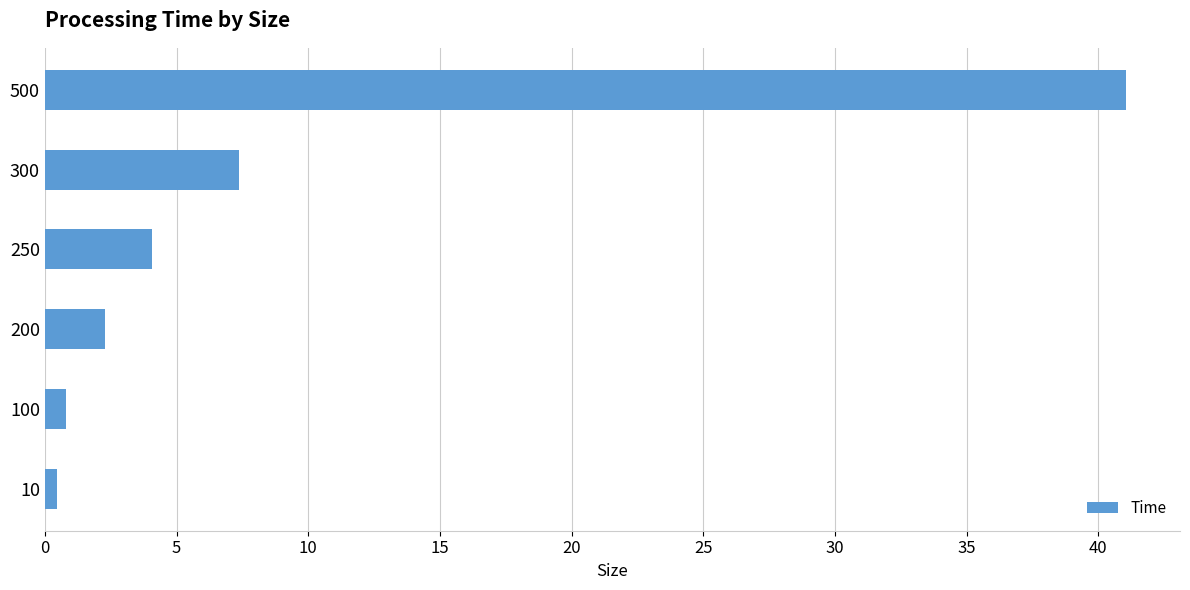

What is the difference between the maximum and second lowest values?

40.3